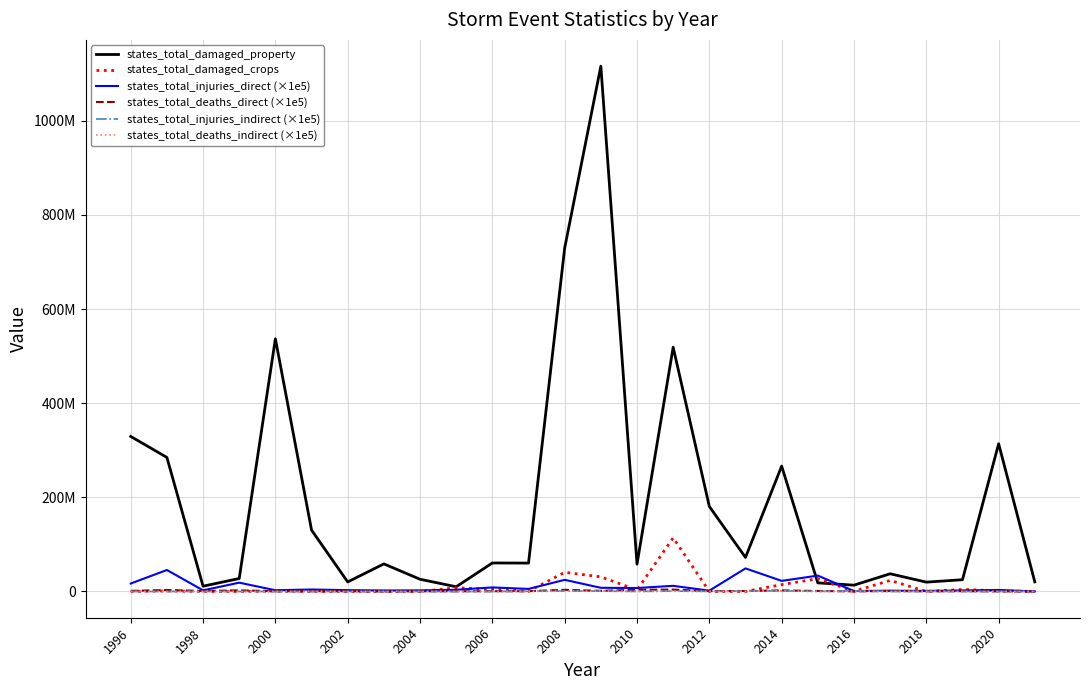

Does the chart display data point markers on the line(s)?

No